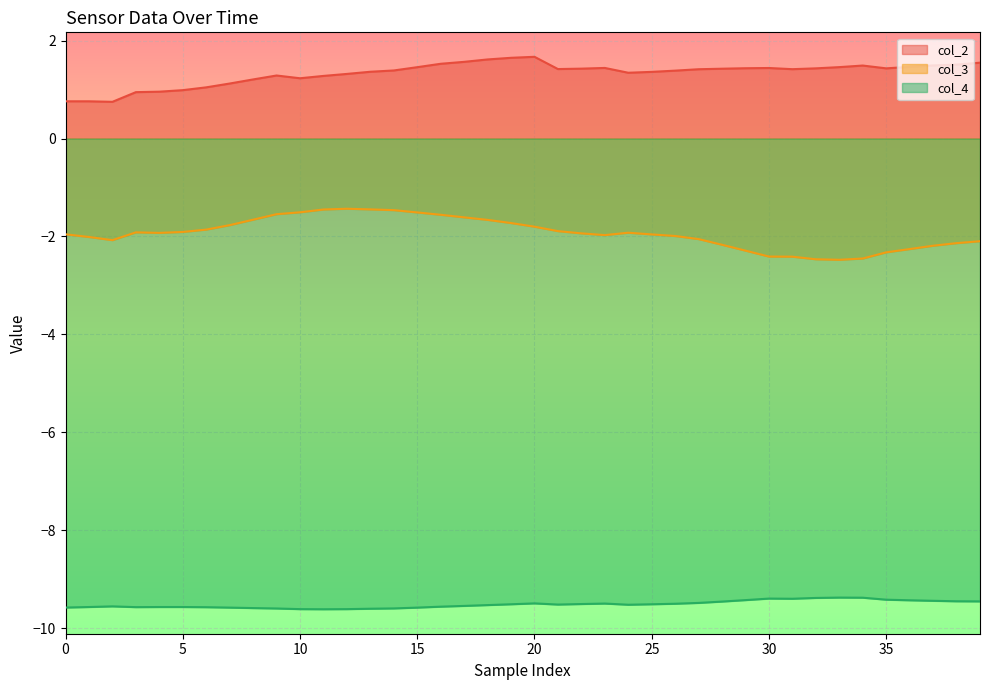

What is the average value of the col_2 series?

1.3